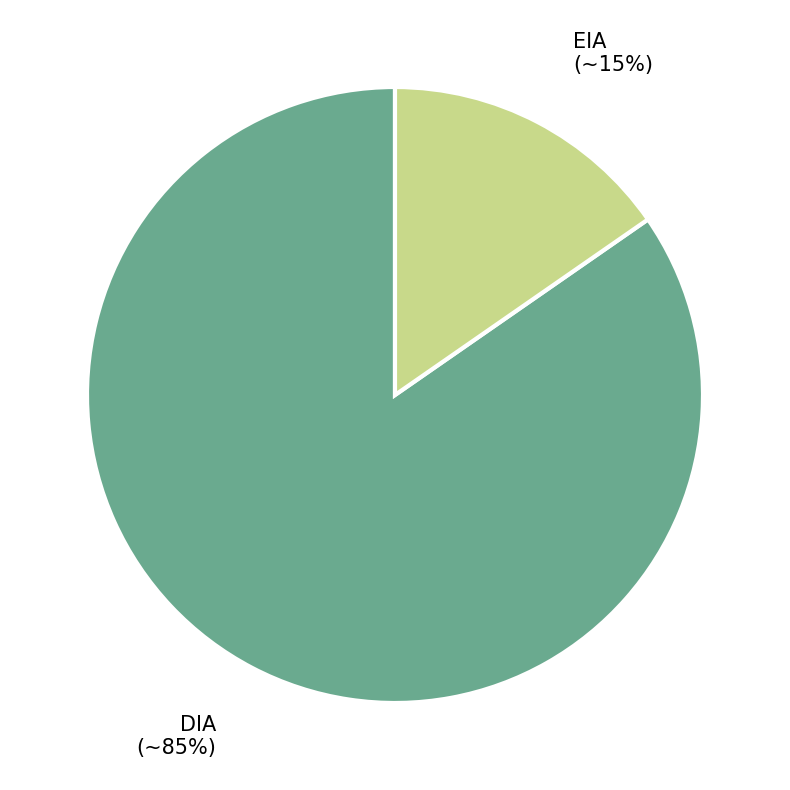

How many slices are in this pie chart?

2